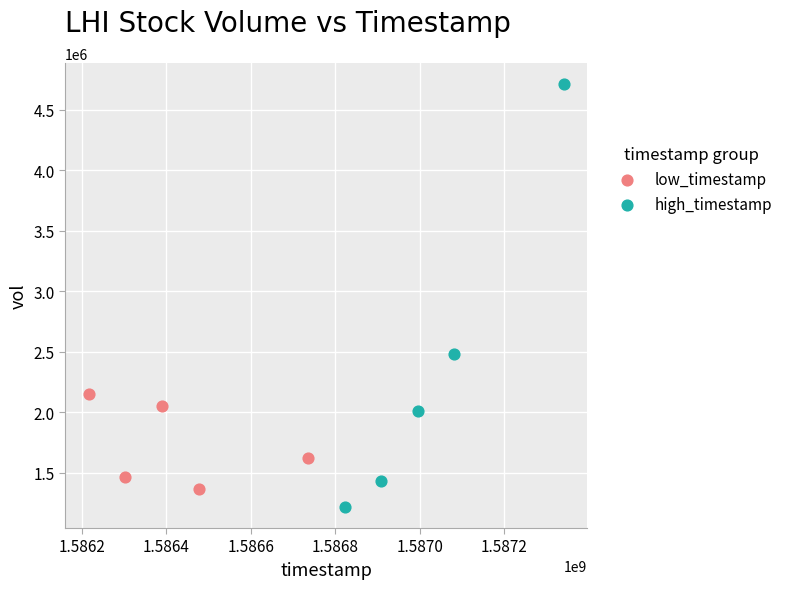

What are all the series names shown in the legend?

low_timestamp, high_timestamp